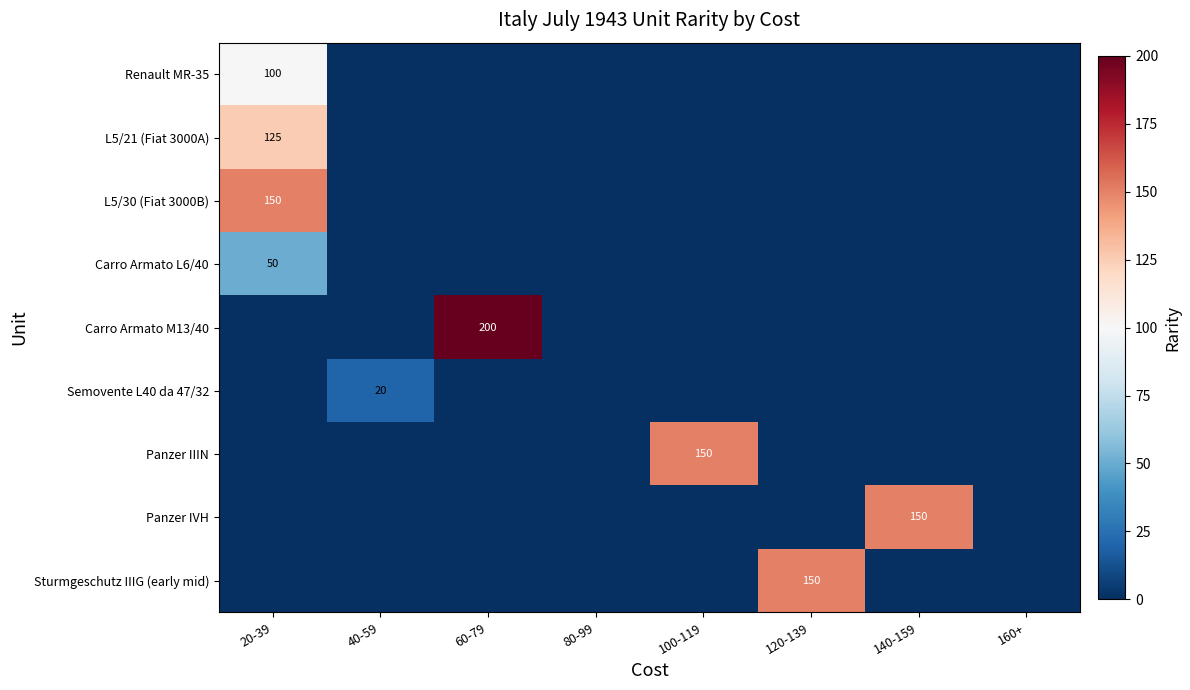

What is the spread (max minus min) of values at 60-79?

200